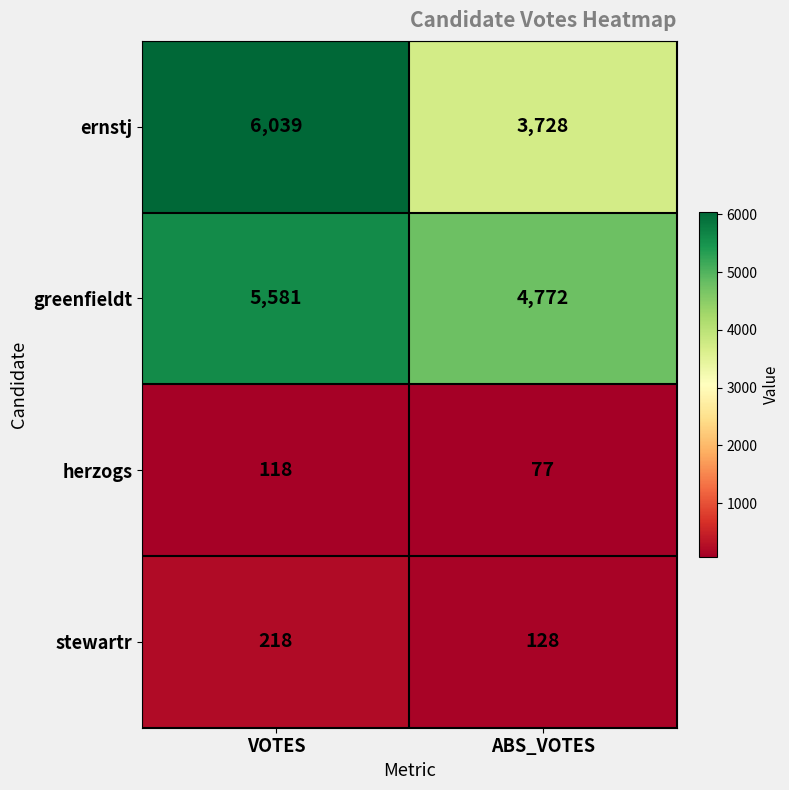

The stewartr series shows 219 at ABS_VOTES. True or false?

False